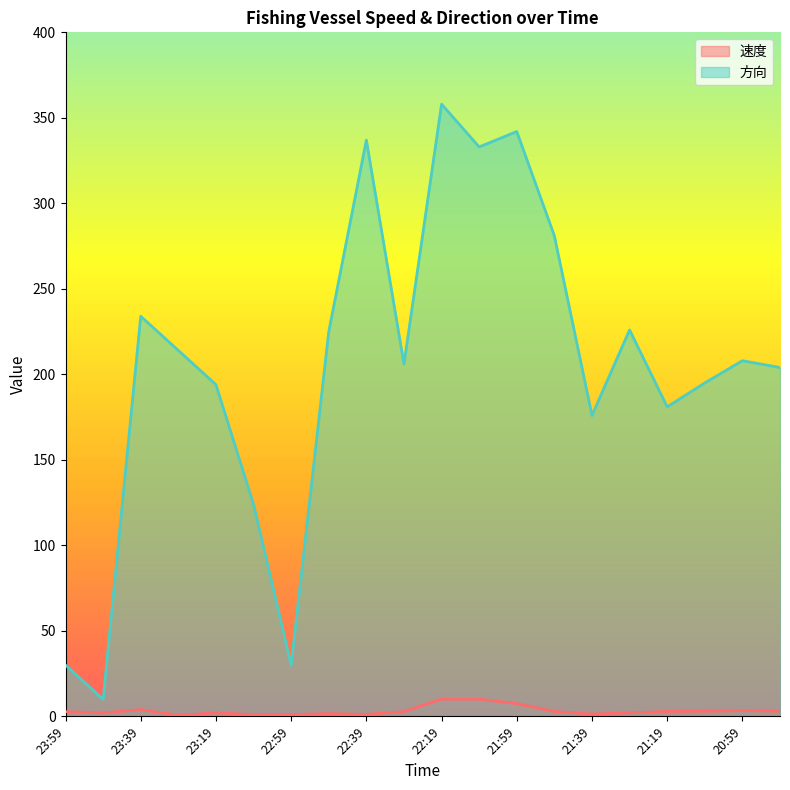

At 20:59, list the series in order from smallest to largest.

速度, 方向